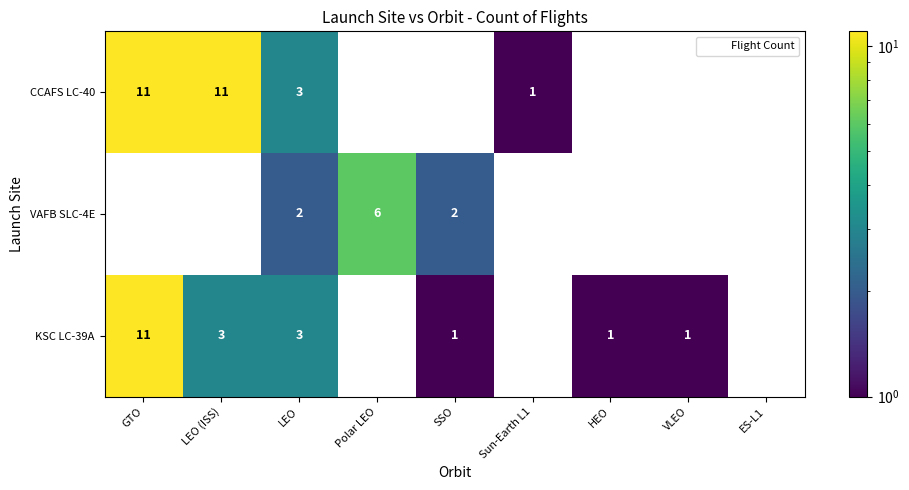

True or false: KSC LC-39A has a value of 2 at SSO.

False